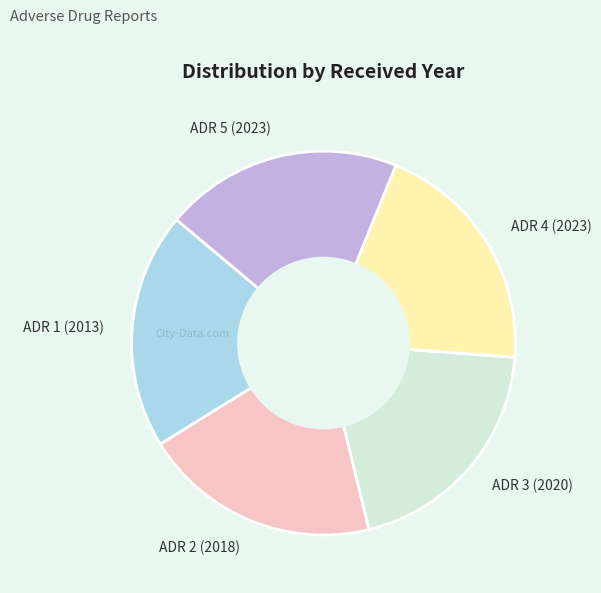

Is the sum of ADR 5 (2023) and ADR 1 (2013) greater than half?

No